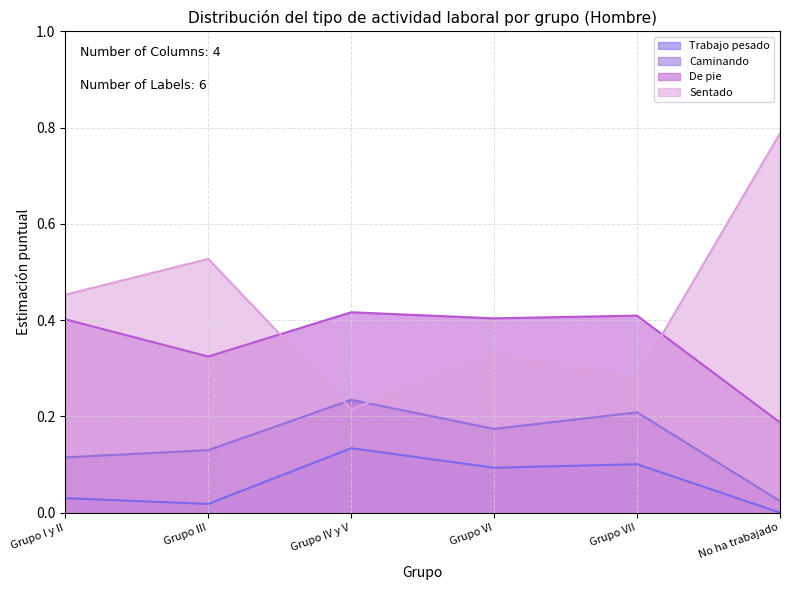

At which category does De pie reach its first local peak?

Grupo IV y V